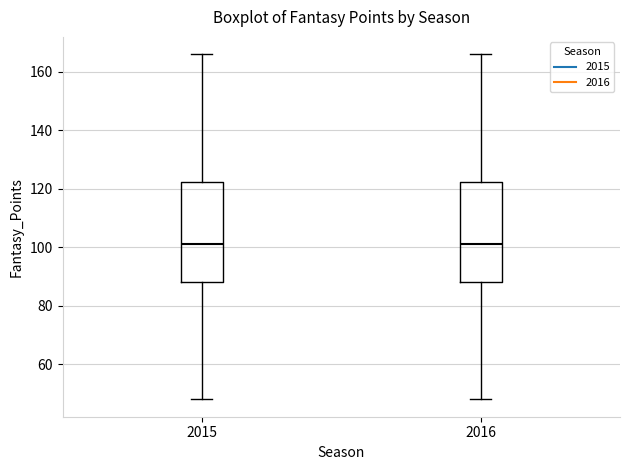

Where does the upper whisker of the box at x = 2016 end on the y-axis? The values are not printed on the chart, so give them approximately, as read against the axis.

166